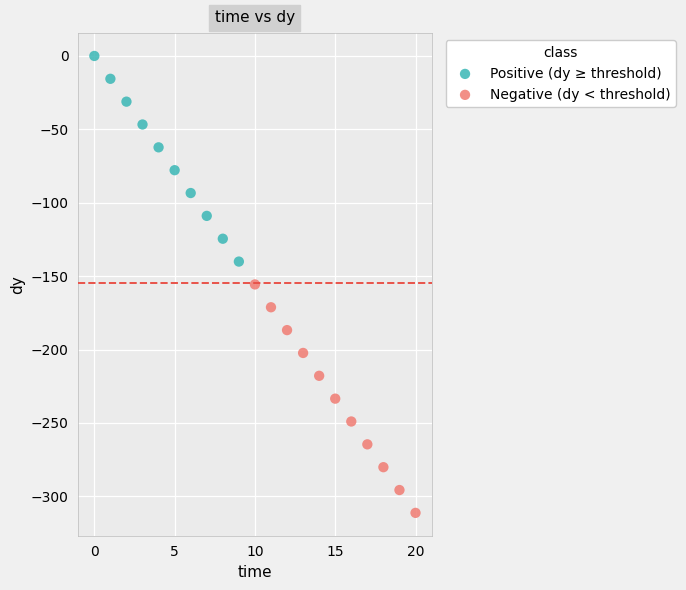

Which series has the largest Y range (max minus min)?

Negative (dy < threshold)